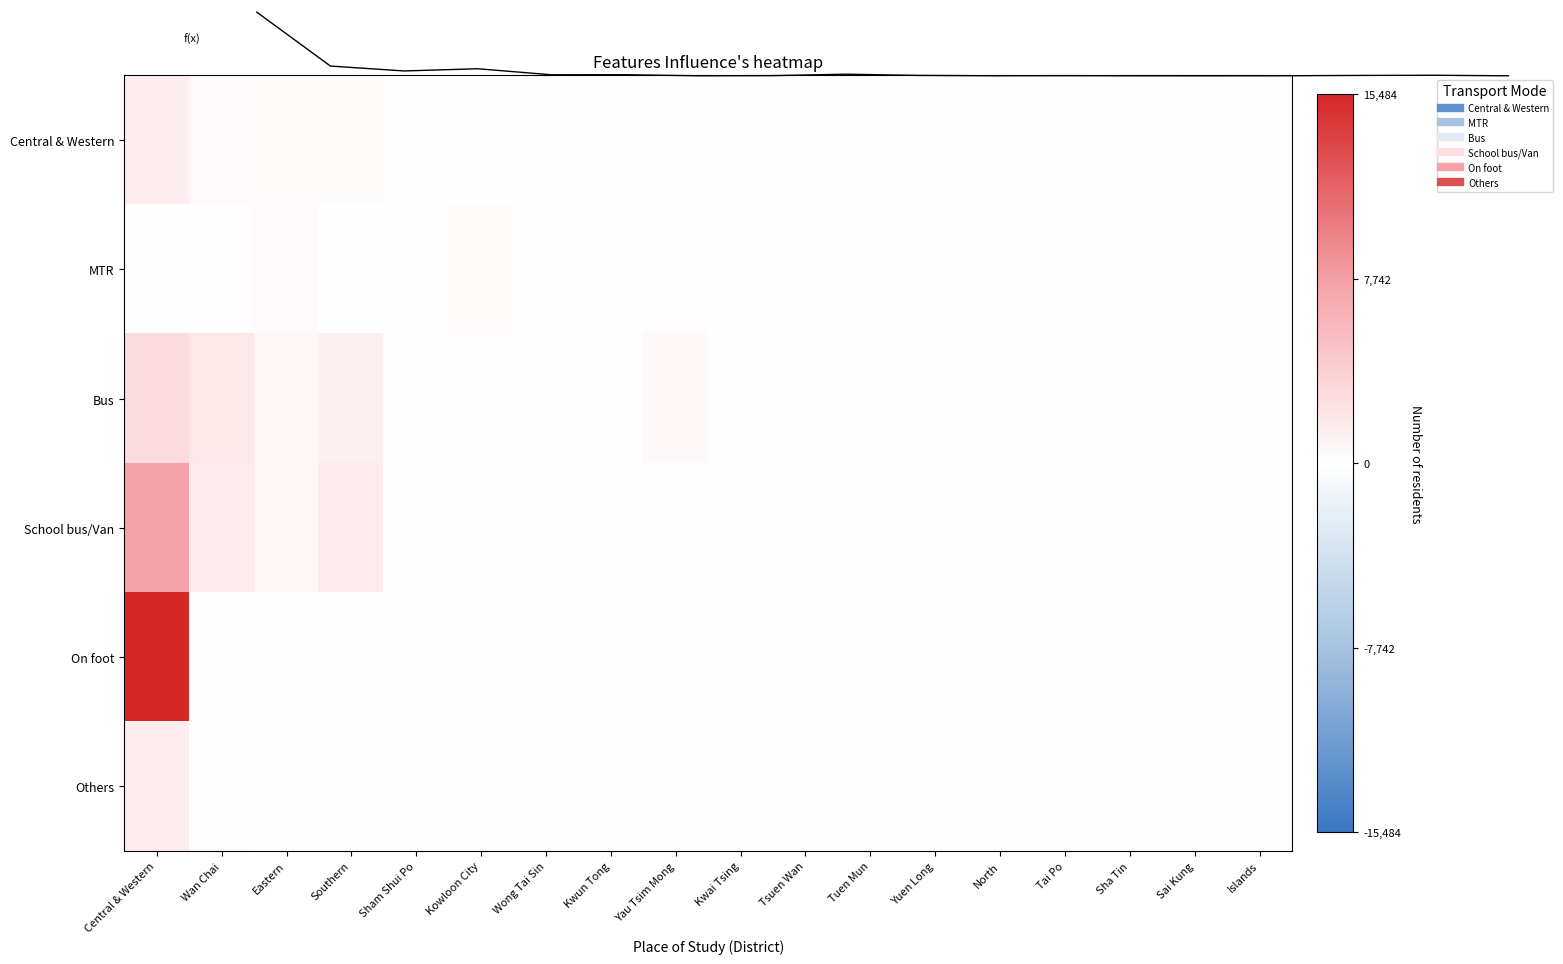

How many distinct data groups are displayed?

6